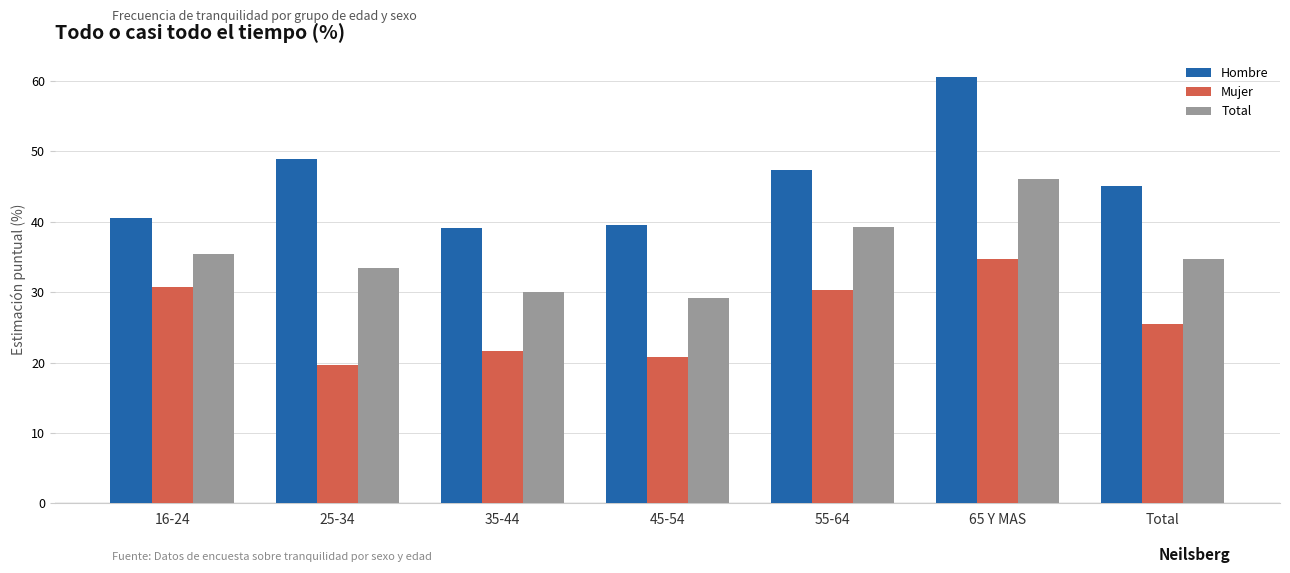

List the series in order of their peak value, highest first.

Hombre, Total, Mujer